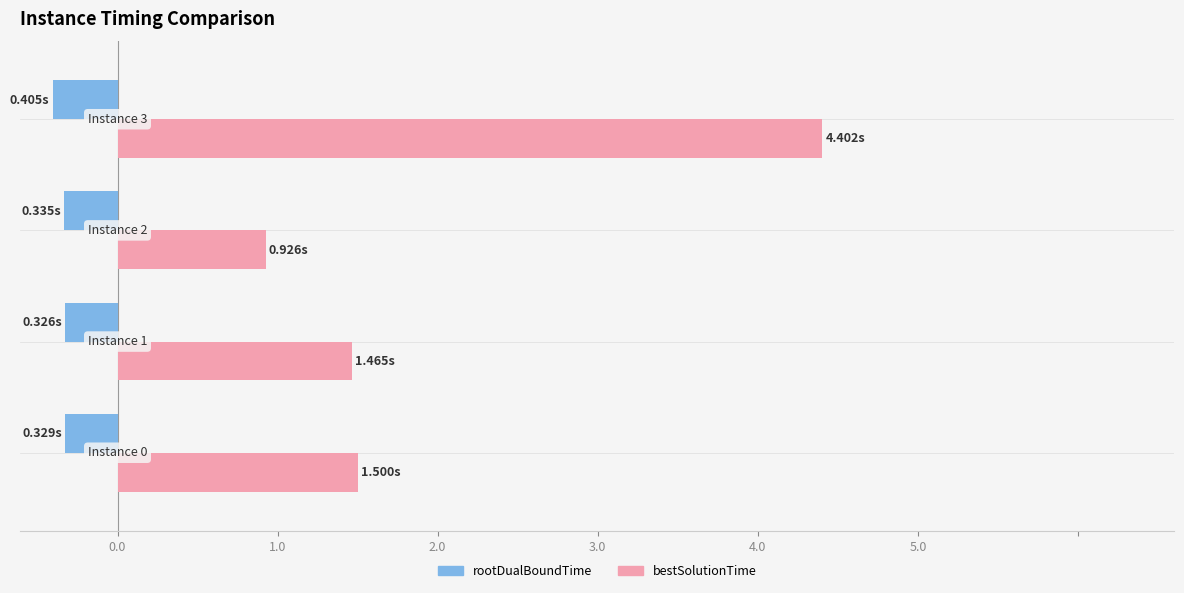

Which series has the largest total across all categories?

bestSolutionTime